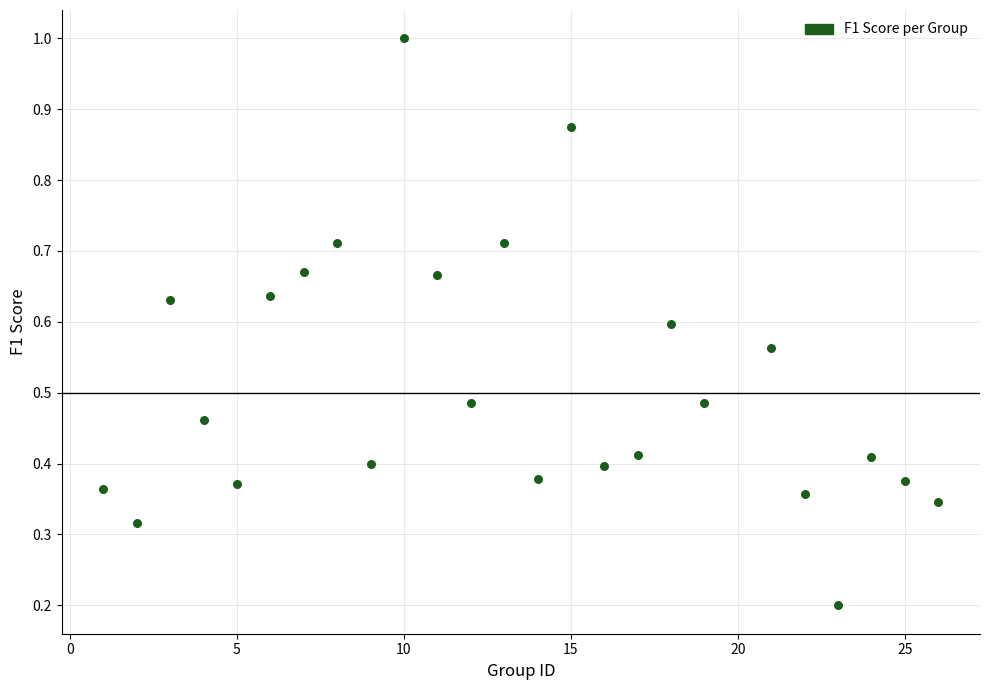

What is the range of Y values (max minus min)?

0.8